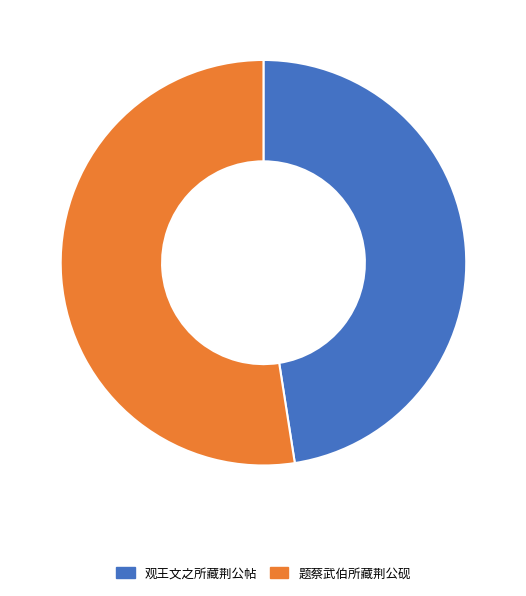

Which slice is the smallest?

观王文之所藏荆公帖